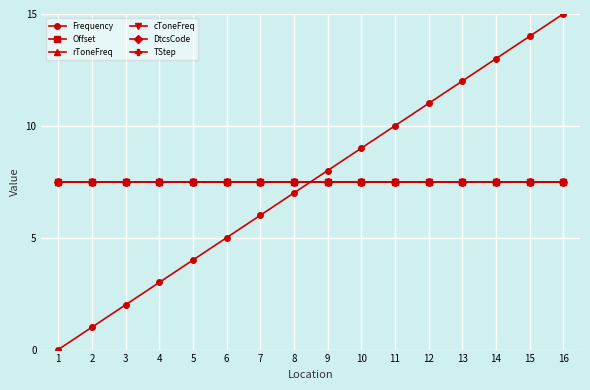

Which series has the largest range (max minus min)?

Frequency